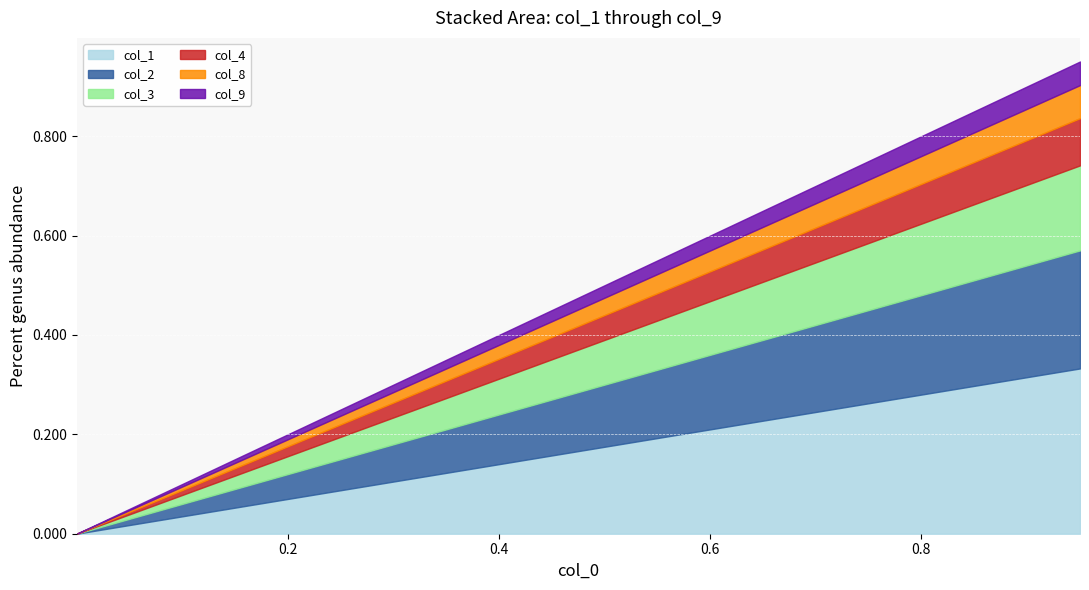

The col_9 series shows 0.0 at 0.0355. True or false?

True